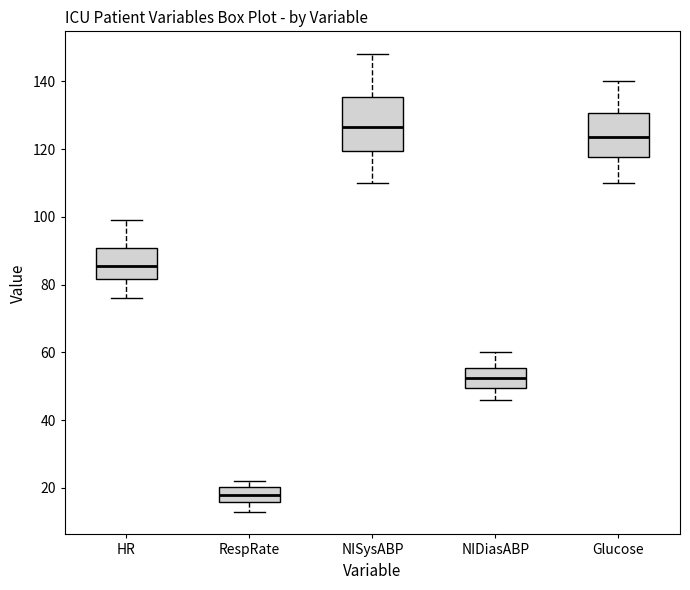

Which box has the highest median line?

NISysABP